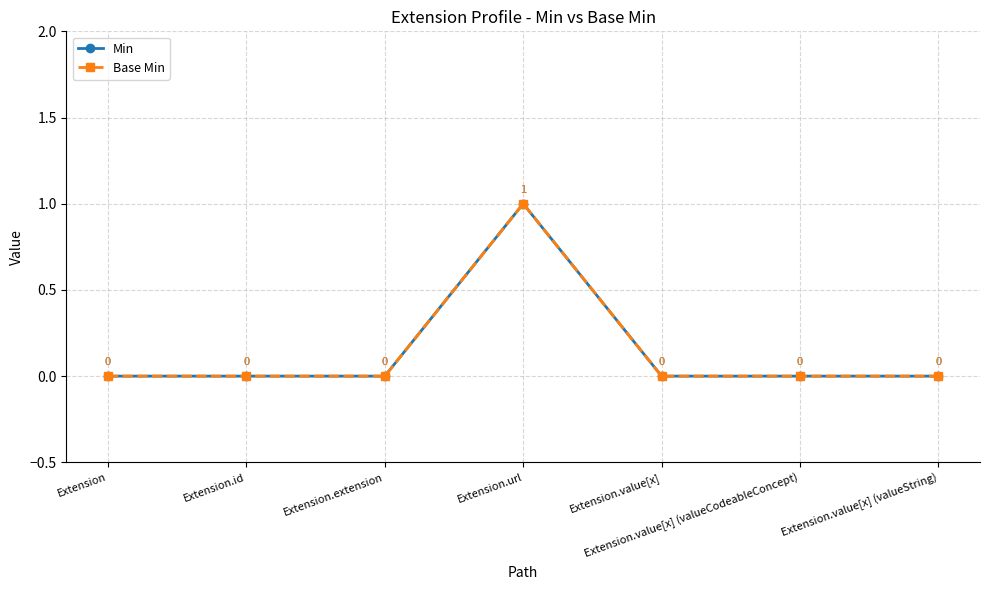

Is this an area chart (filled region under the line)?

No